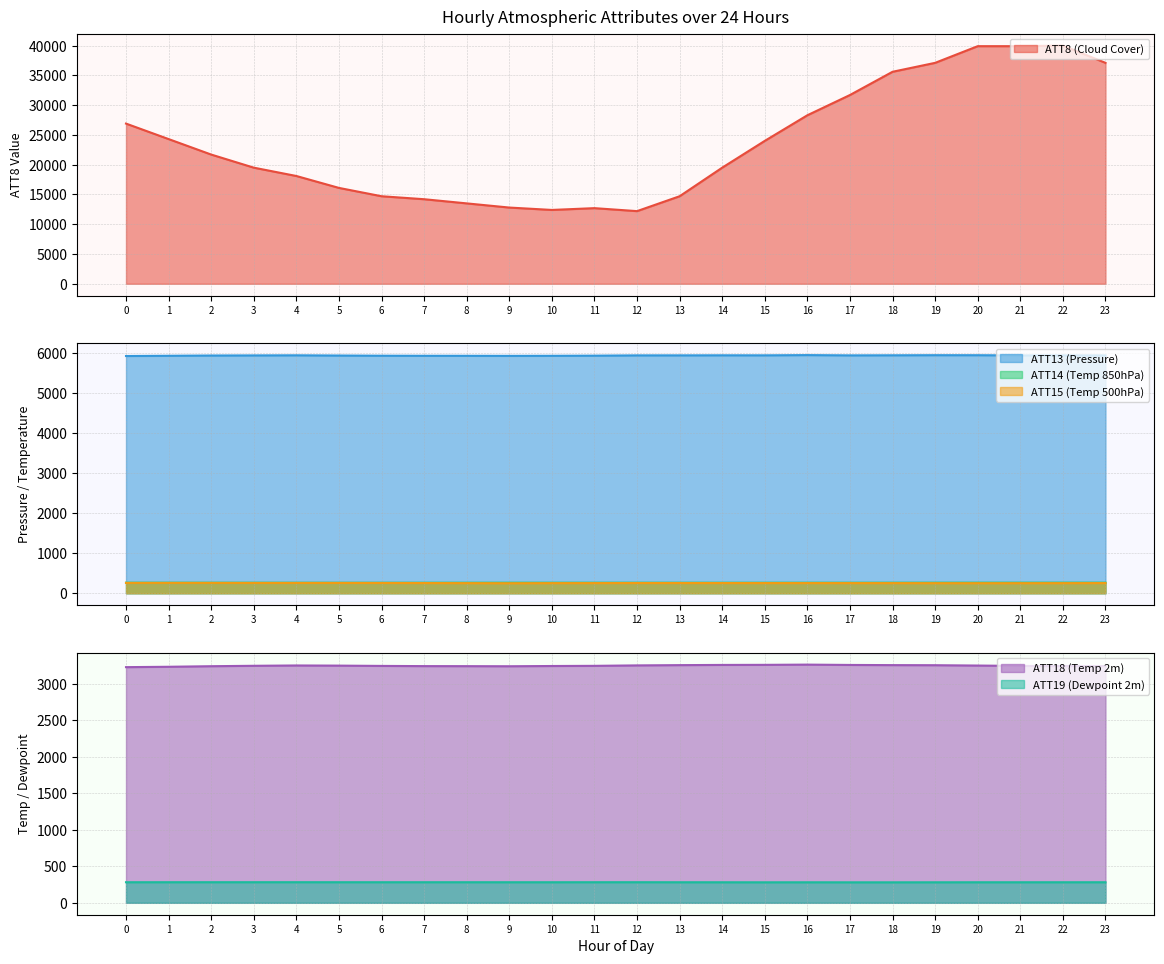

What is the total value across all series at 18?

45602.1